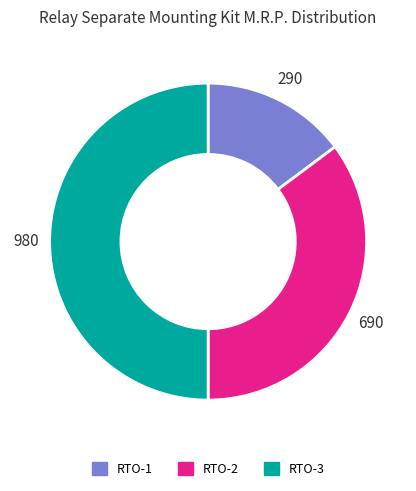

Count the number of slices in the pie.

3